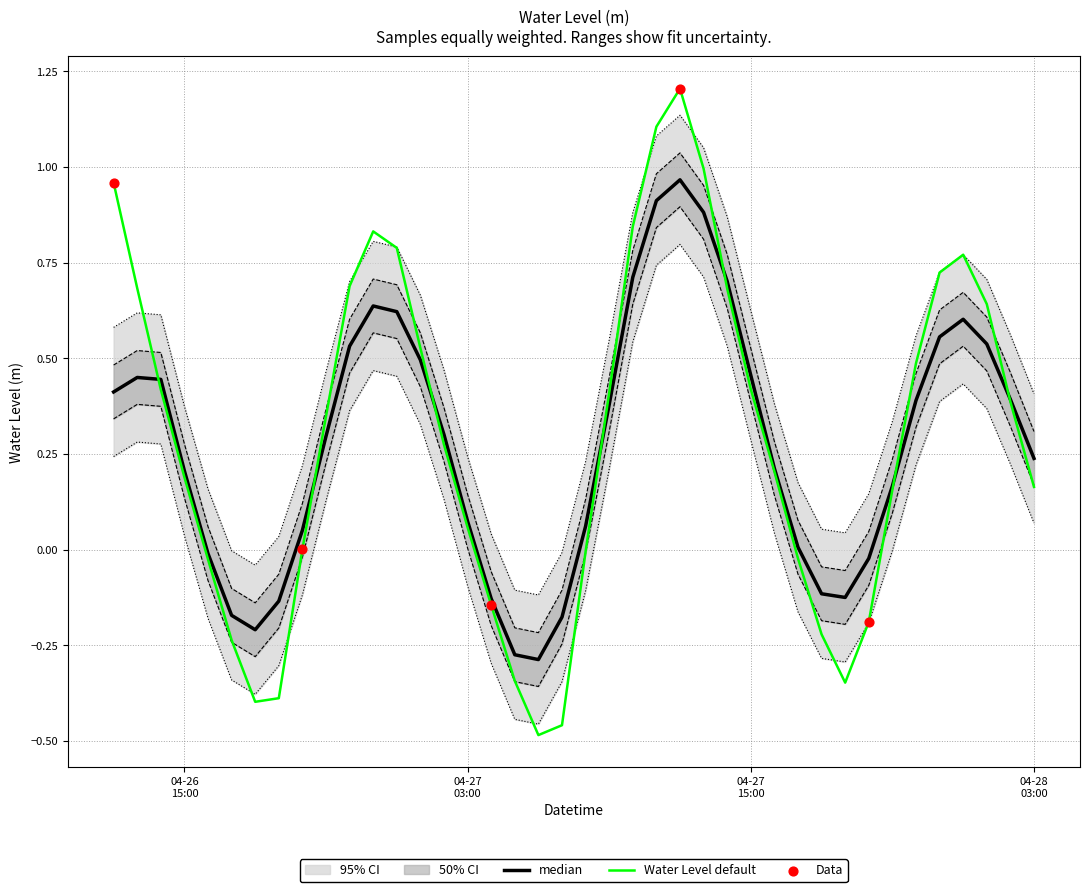

Between 2024-04-28 00:00:00 and 2024-04-26 19:00:00, which is larger?

2024-04-28 00:00:00